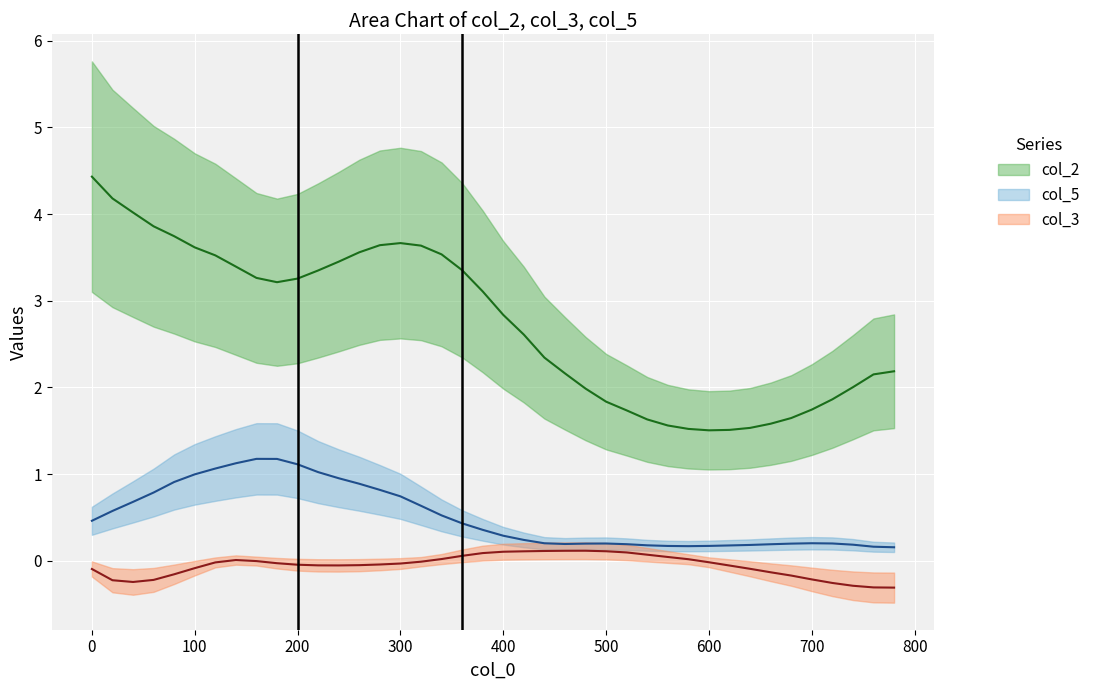

Is it true that col_5 equals 0.9 at 340?

False